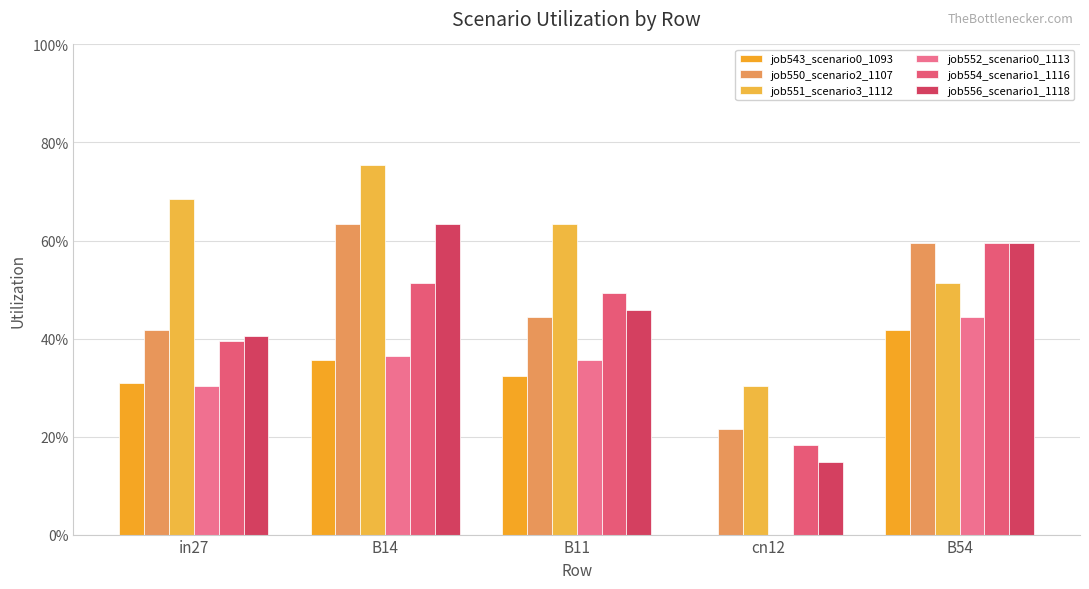

At how many categories does at least one series exceed 0?

5